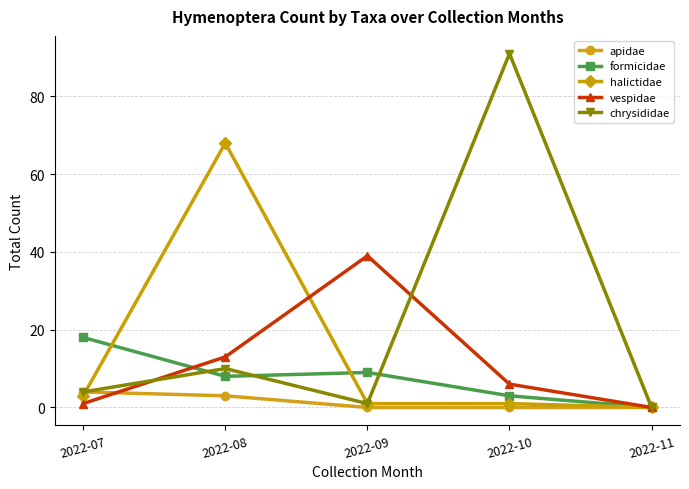

Reading left to right, extract all data points from this chart.

apidae: 2022-07=4	2022-08=3	2022-09=0	2022-10=0	2022-11=0
formicidae: 2022-07=18	2022-08=8	2022-09=9	2022-10=3	2022-11=0
halictidae: 2022-07=3	2022-08=68	2022-09=1	2022-10=1	2022-11=0
vespidae: 2022-07=1	2022-08=13	2022-09=39	2022-10=6	2022-11=0
chrysididae: 2022-07=4	2022-08=10	2022-09=1	2022-10=91	2022-11=0